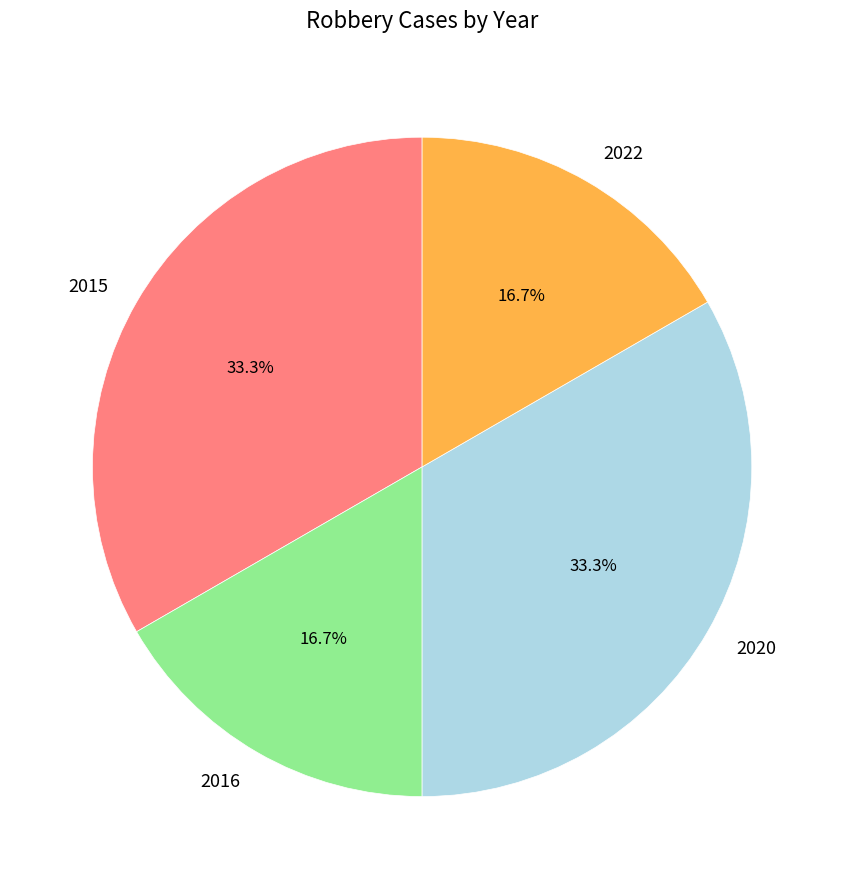

What is the ratio of the value at 2020 to the value at 2022?

2.0